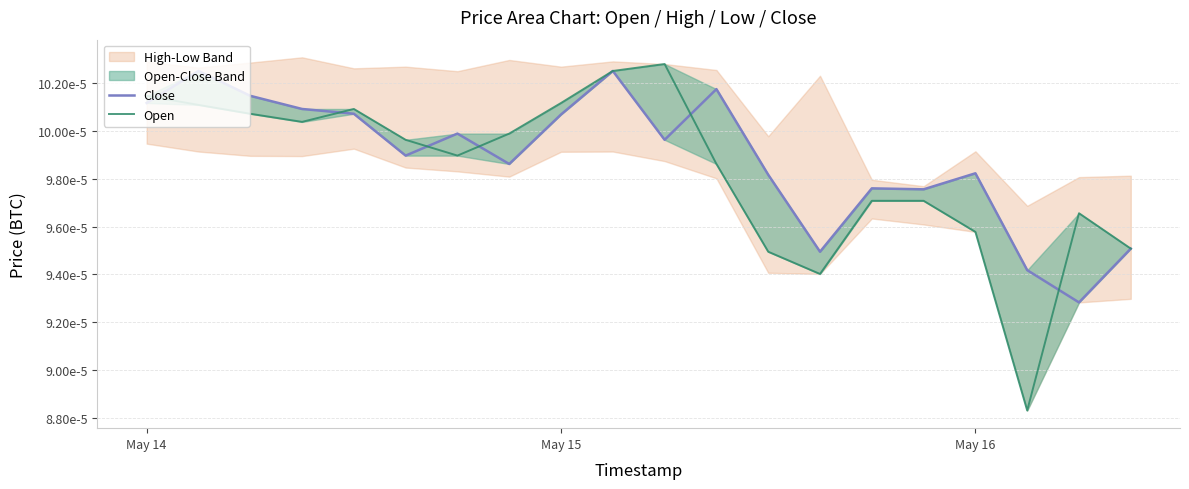

True or false: Open has more than 1 points higher than both neighbors.

True